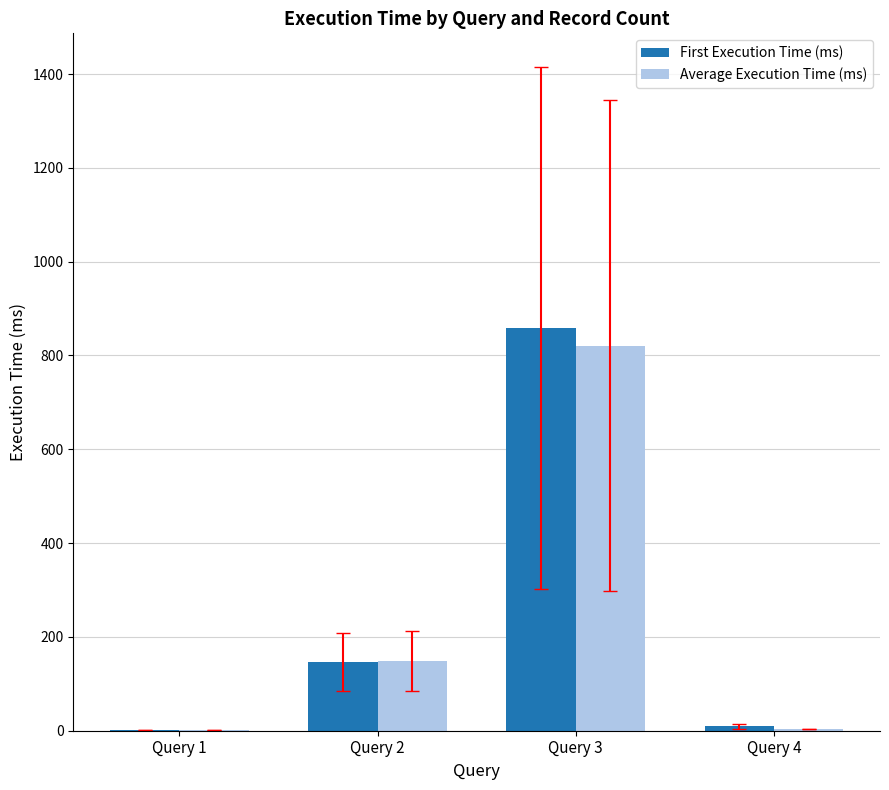

What are all the series names shown in the legend?

First Execution Time (ms), Average Execution Time (ms)